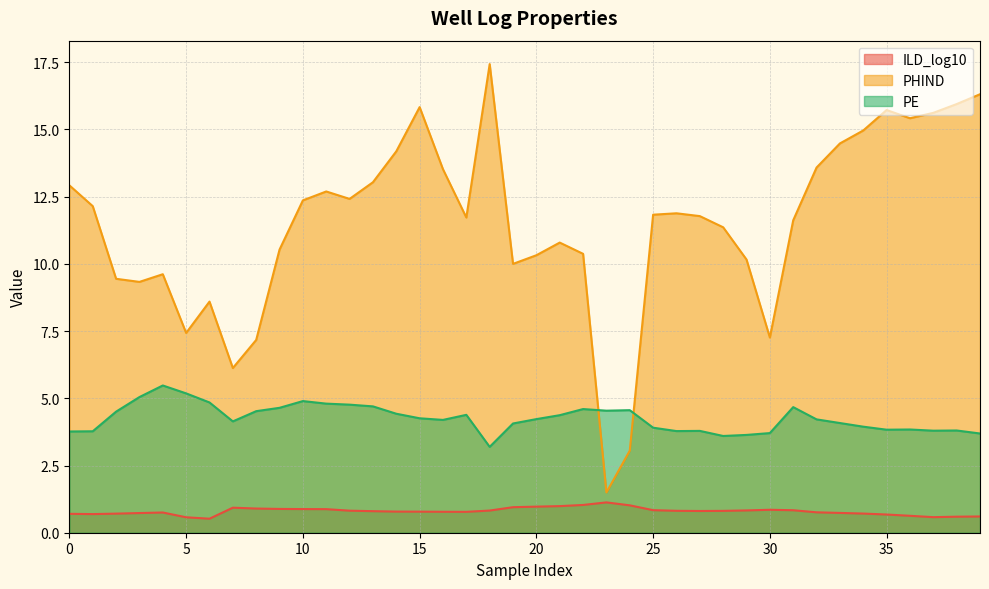

Does the chart have visible grid lines?

Yes